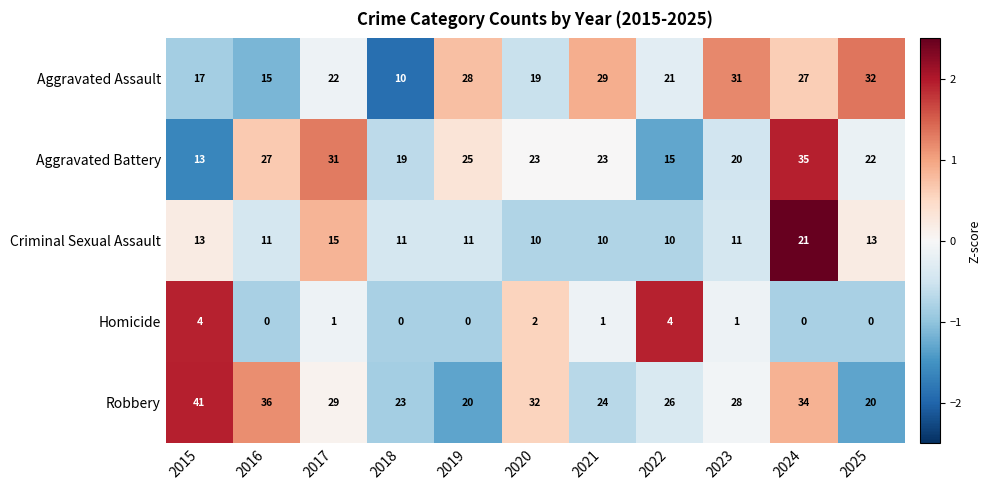

At 2021, list the series in order from largest to smallest.

Aggravated Assault, Robbery, Aggravated Battery, Criminal Sexual Assault, Homicide